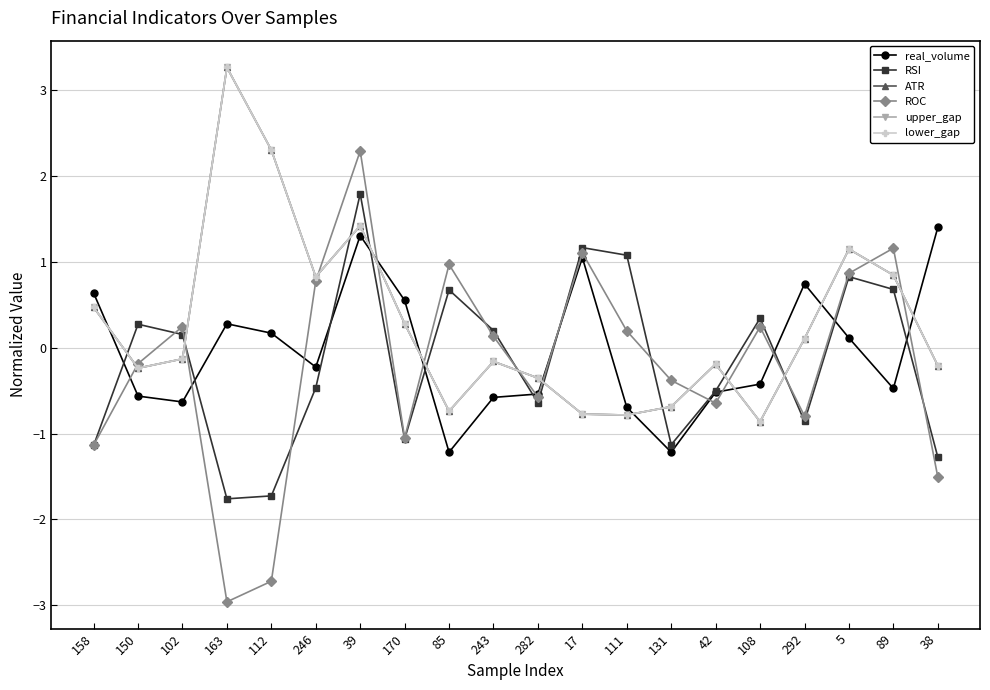

How many lines are shown in the chart?

6